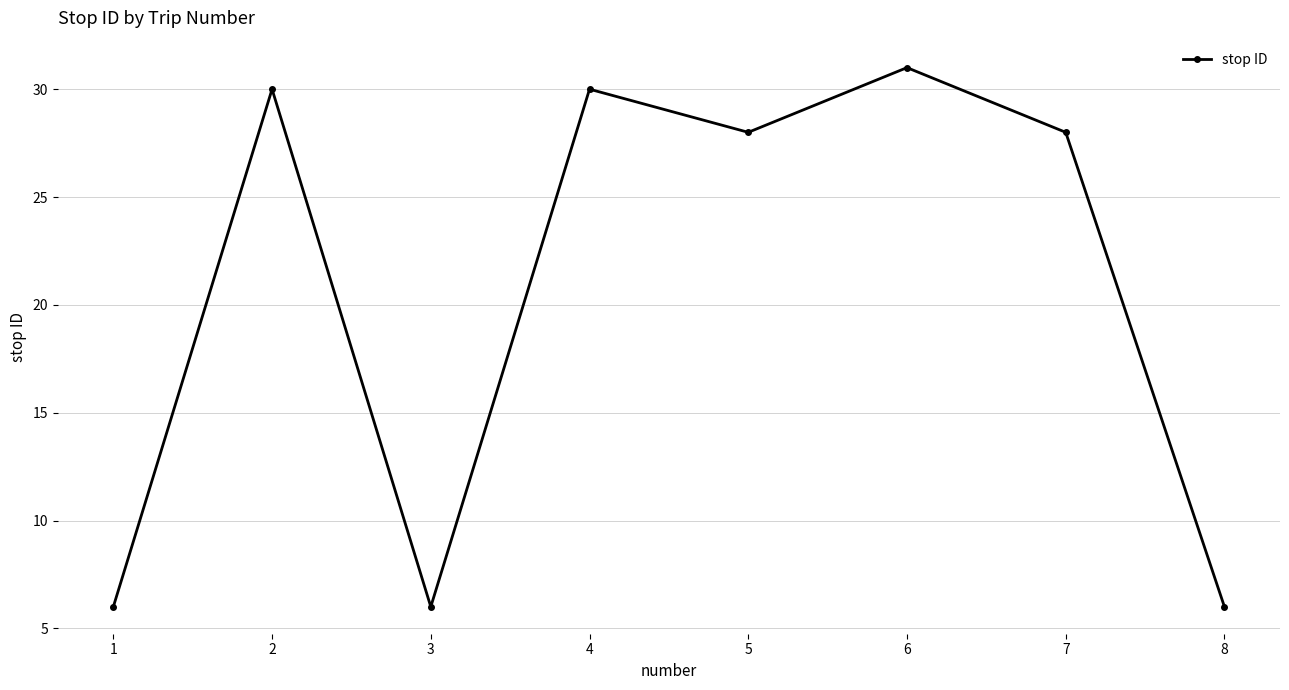

Which label corresponds to the largest value in the chart?

6